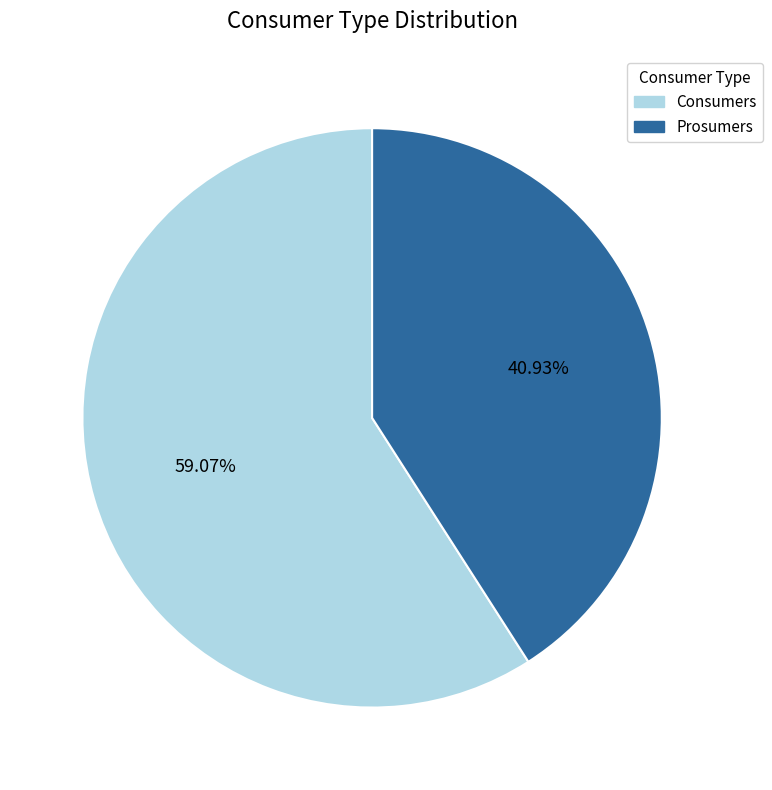

Rank the categories by value from lowest to highest.

Prosumers, Consumers